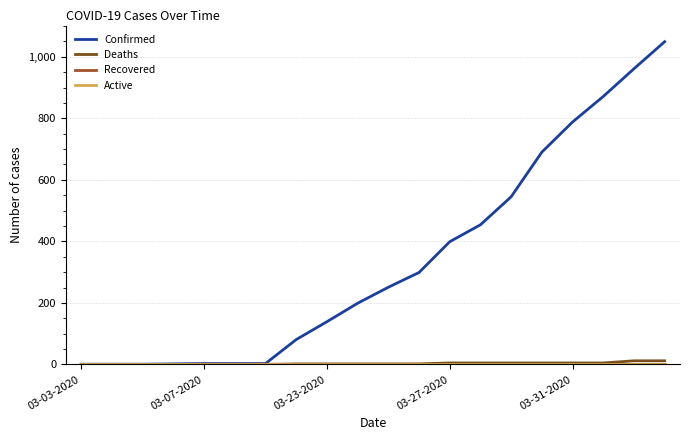

Which series has the largest total across all categories?

Confirmed